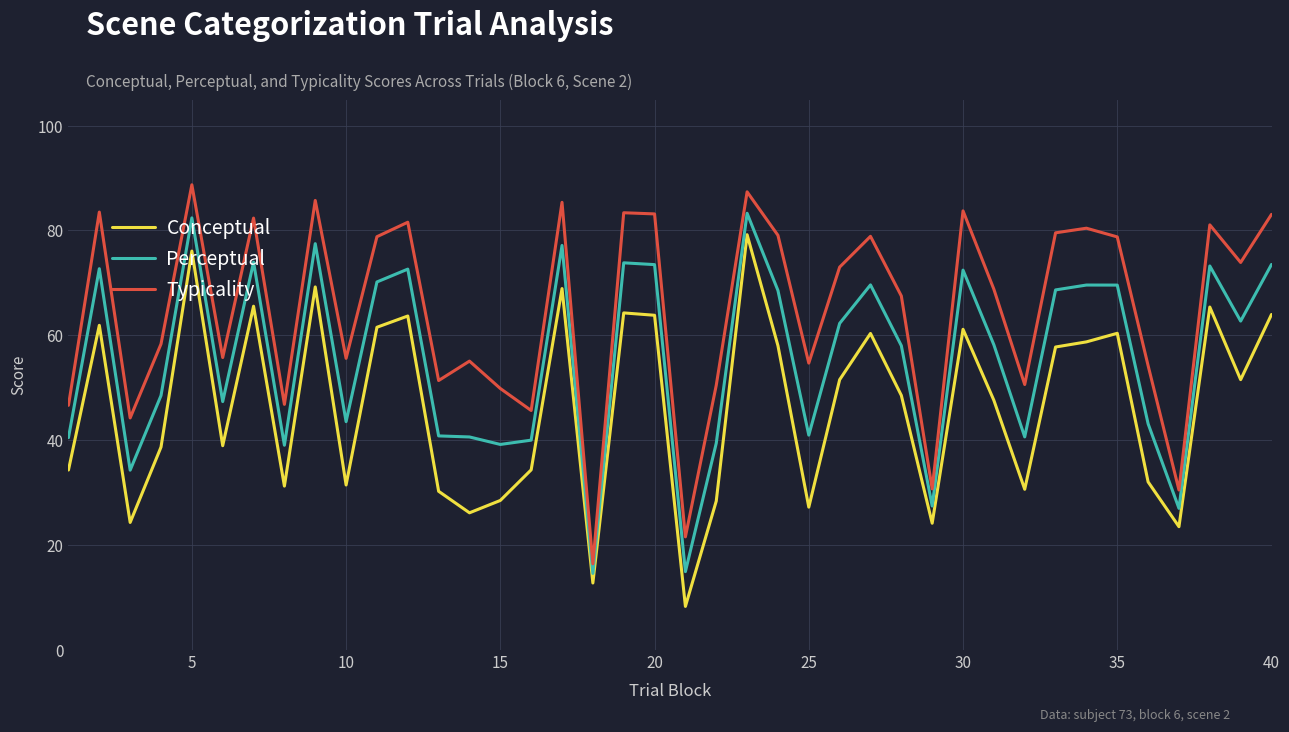

Which series has the largest total across all categories?

Typicality